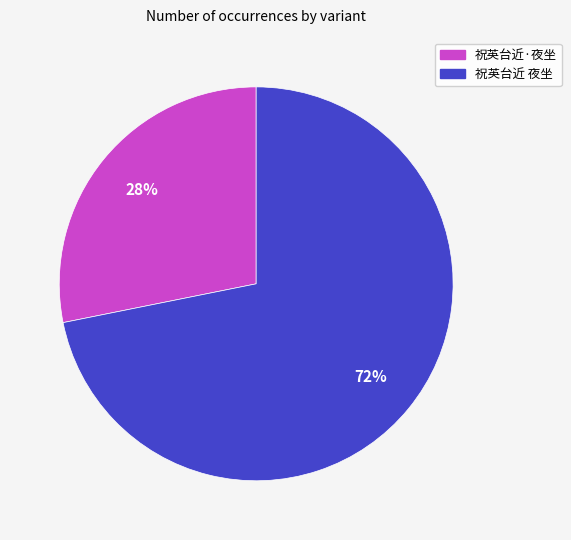

To the nearest percent, what percentage of the pie is 祝英台近·夜坐?

28%